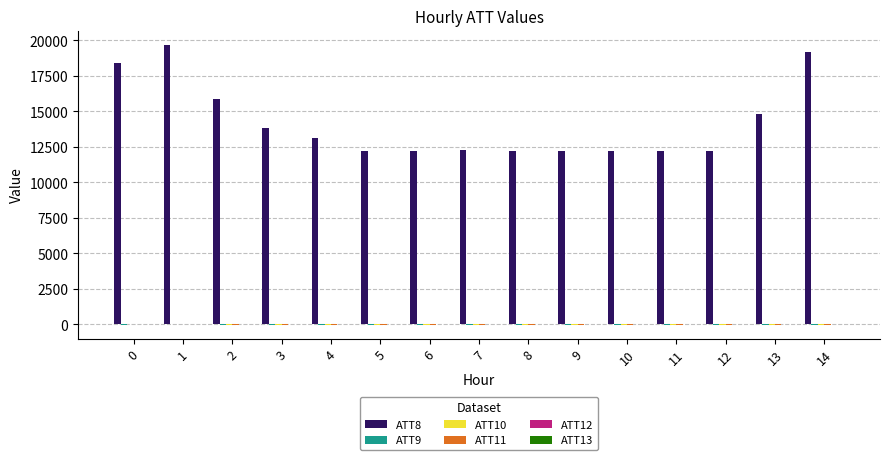

How many distinct data groups are displayed?

6